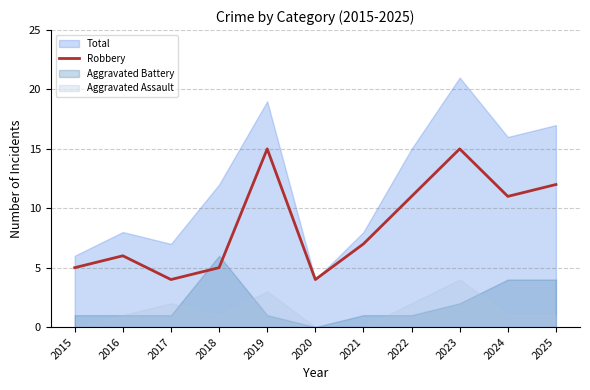

Approximately how many times larger is the value at 2023 compared to 2024?

1.4